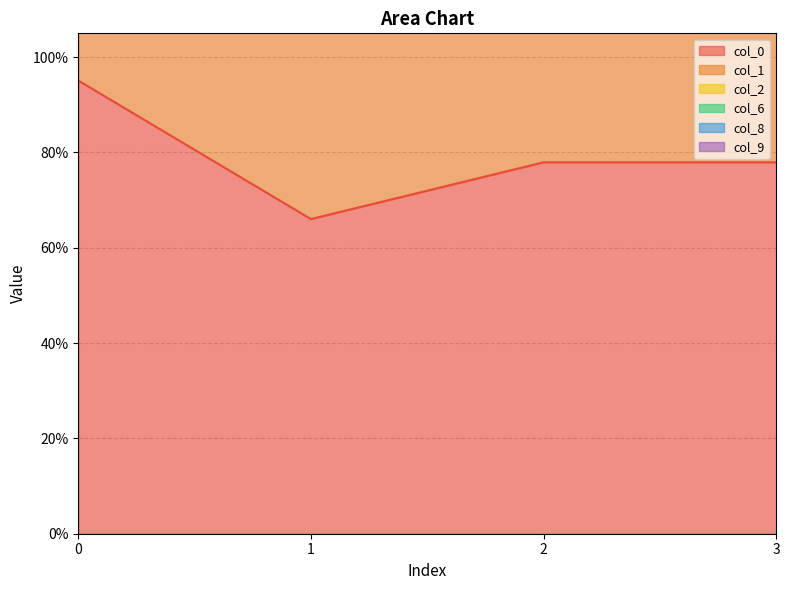

What are all the series names shown in the legend?

col_0, col_1, col_2, col_6, col_8, col_9